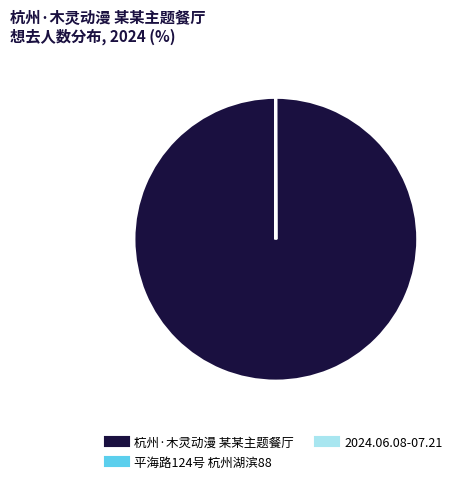

Is there any slice that represents more than half of the pie?

Yes